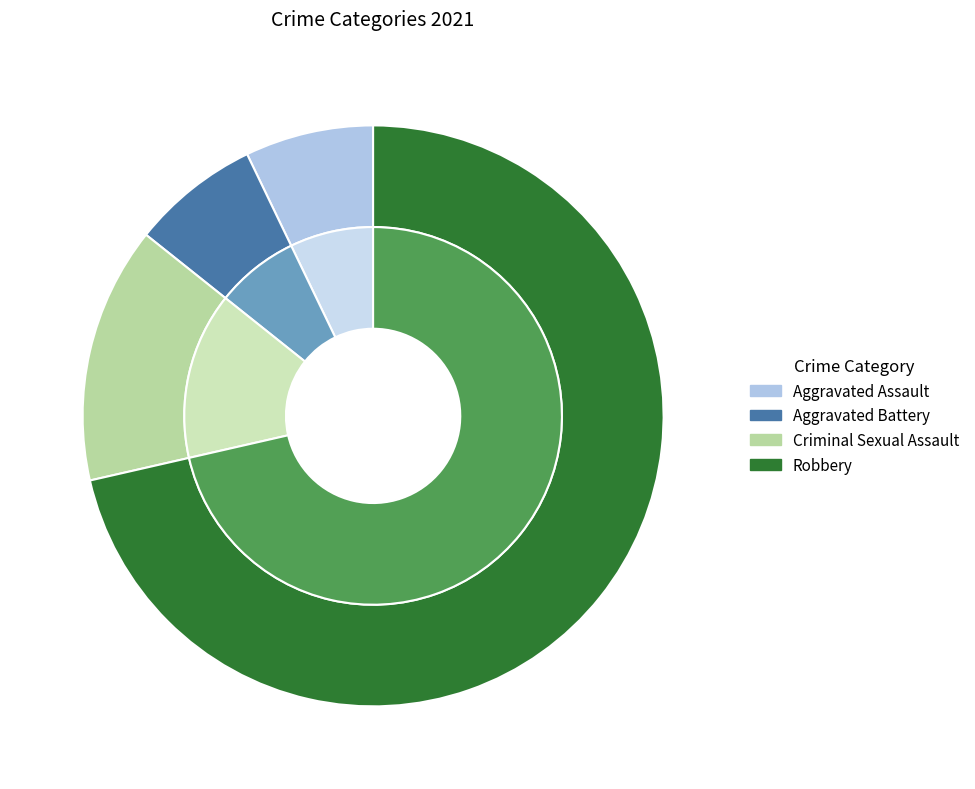

What is the total percentage of Robbery and Aggravated Assault?

78.6%